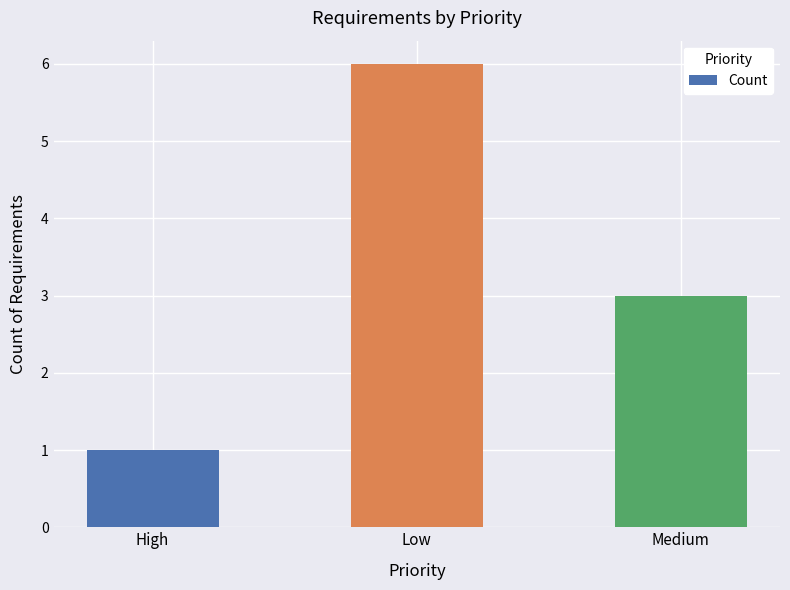

How many bars are there in total?

3